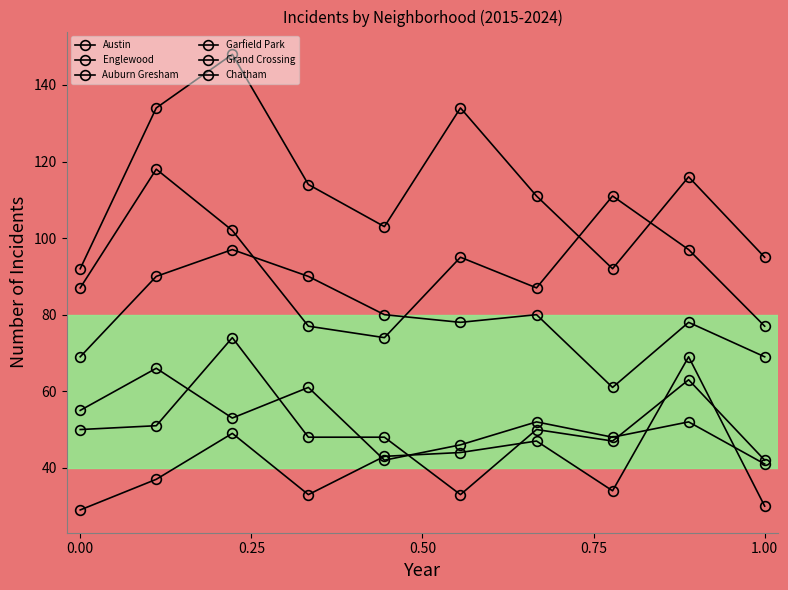

Where is the first local minimum for Austin?

1.00